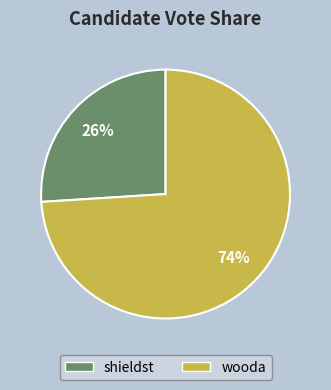

To the nearest percent, what is the average slice percentage?

50%